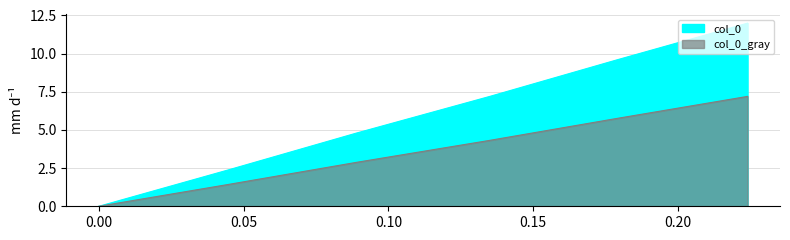

Is it true that the value at 0.135 is 7.2?

True